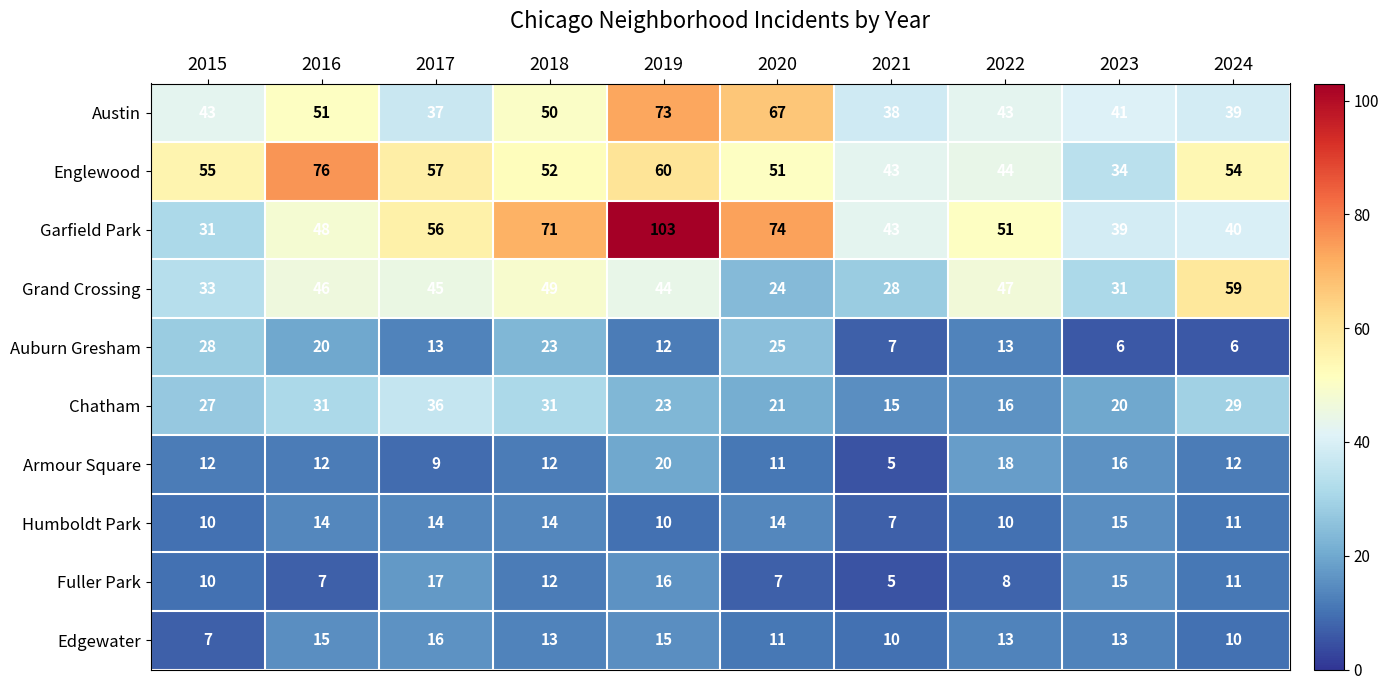

Which series has the largest total across all categories?

Garfield Park